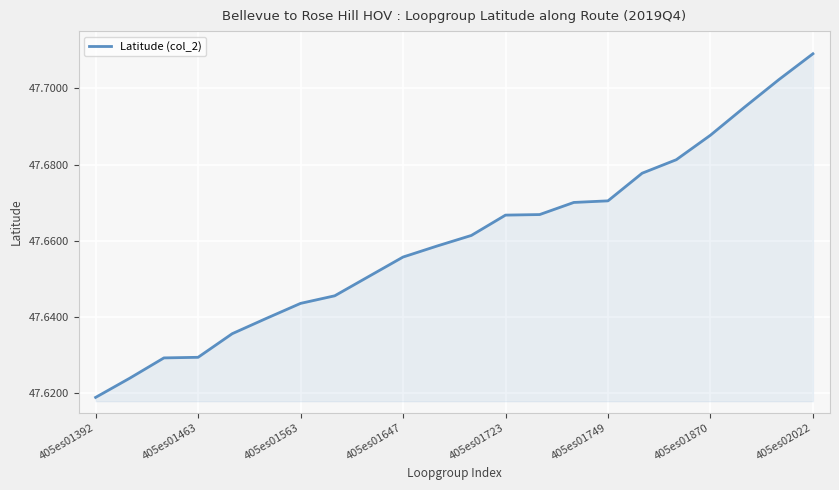

Which category has the lowest value across all series?

405es01392